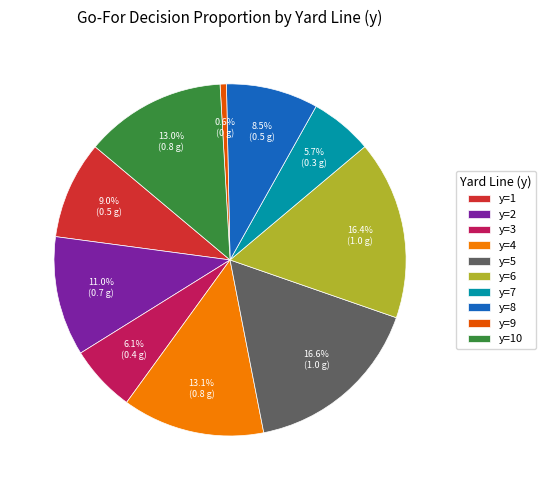

How many segments does this pie chart have?

10